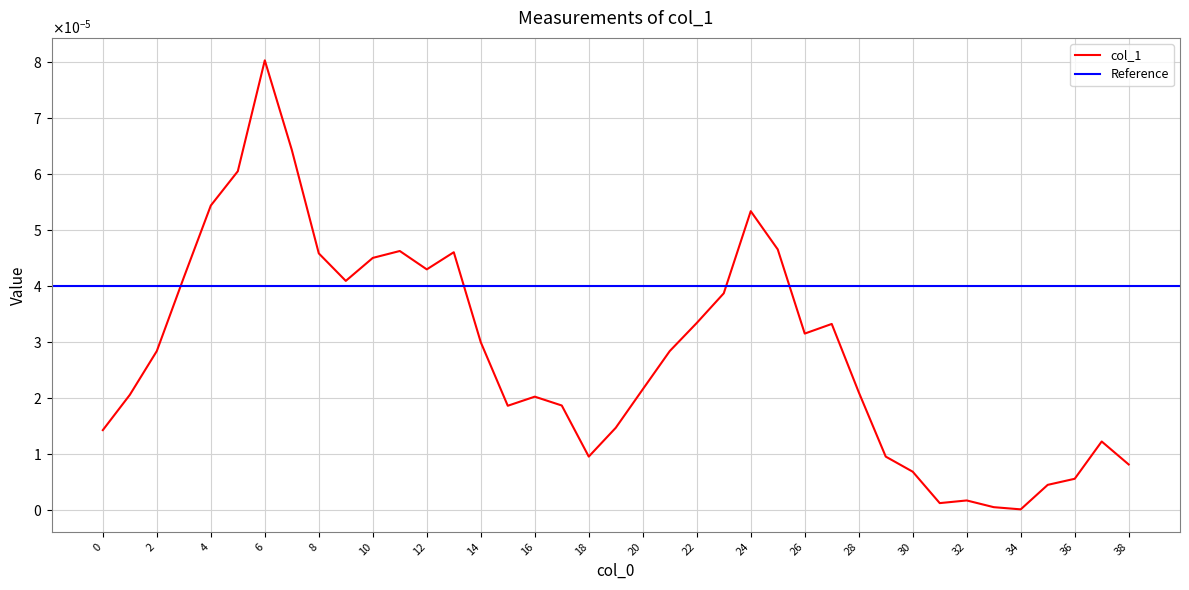

True or false: the data has more than 2 interior local peaks.

True